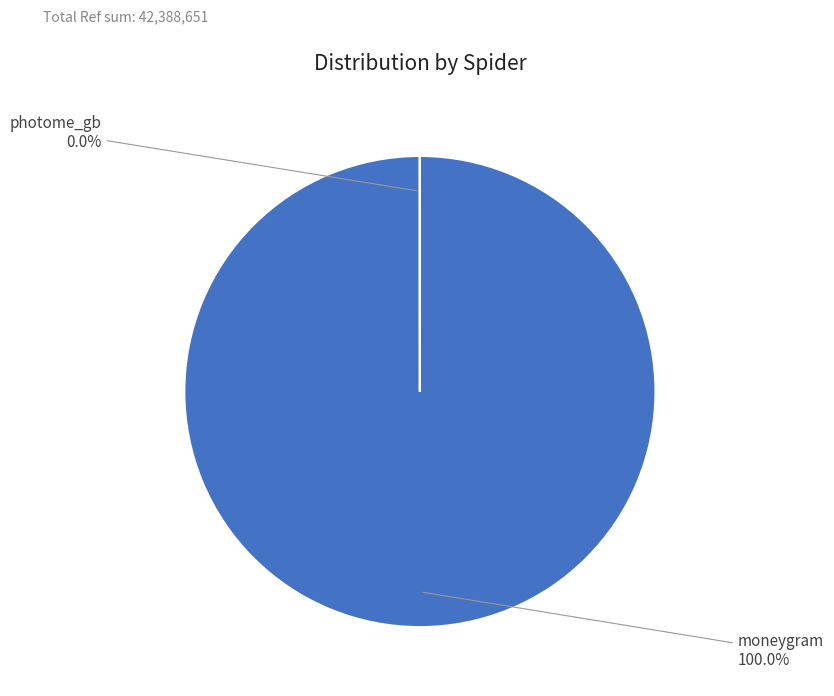

The moneygram slice represents 99% of the pie. True or false?

False